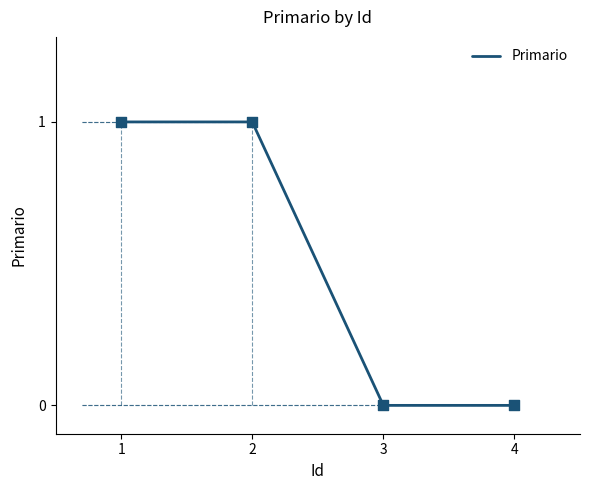

What is the change in value from 1 to 3?

-1